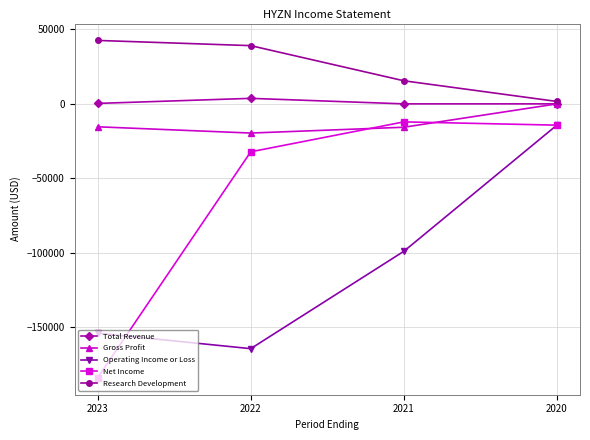

What is the value of the Operating Income or Loss point at the 1st from the left?

-154000